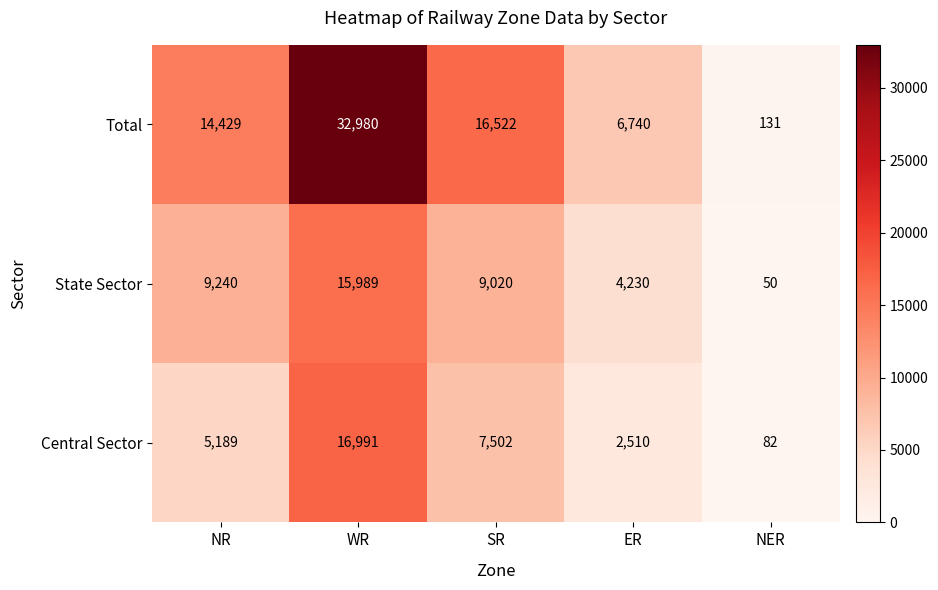

Which series has the largest range (max minus min)?

Total